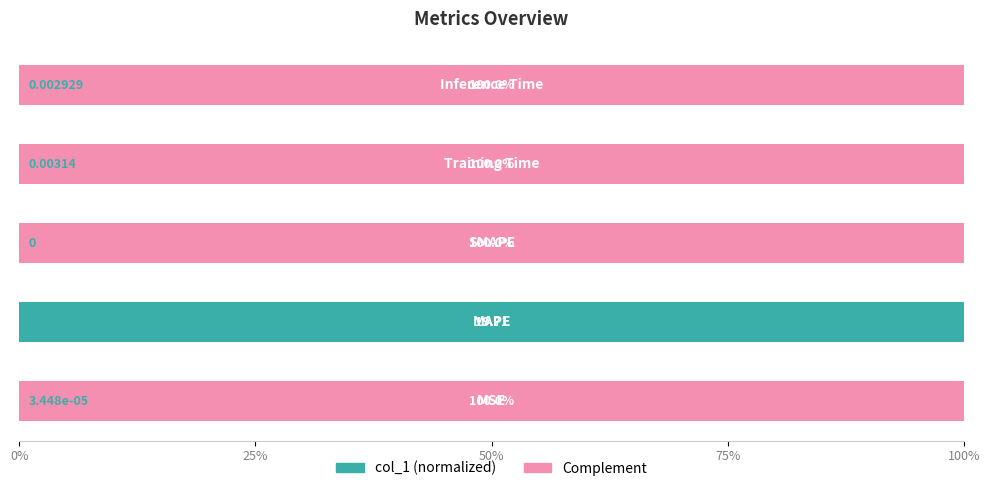

How many categories are shown in the chart?

5